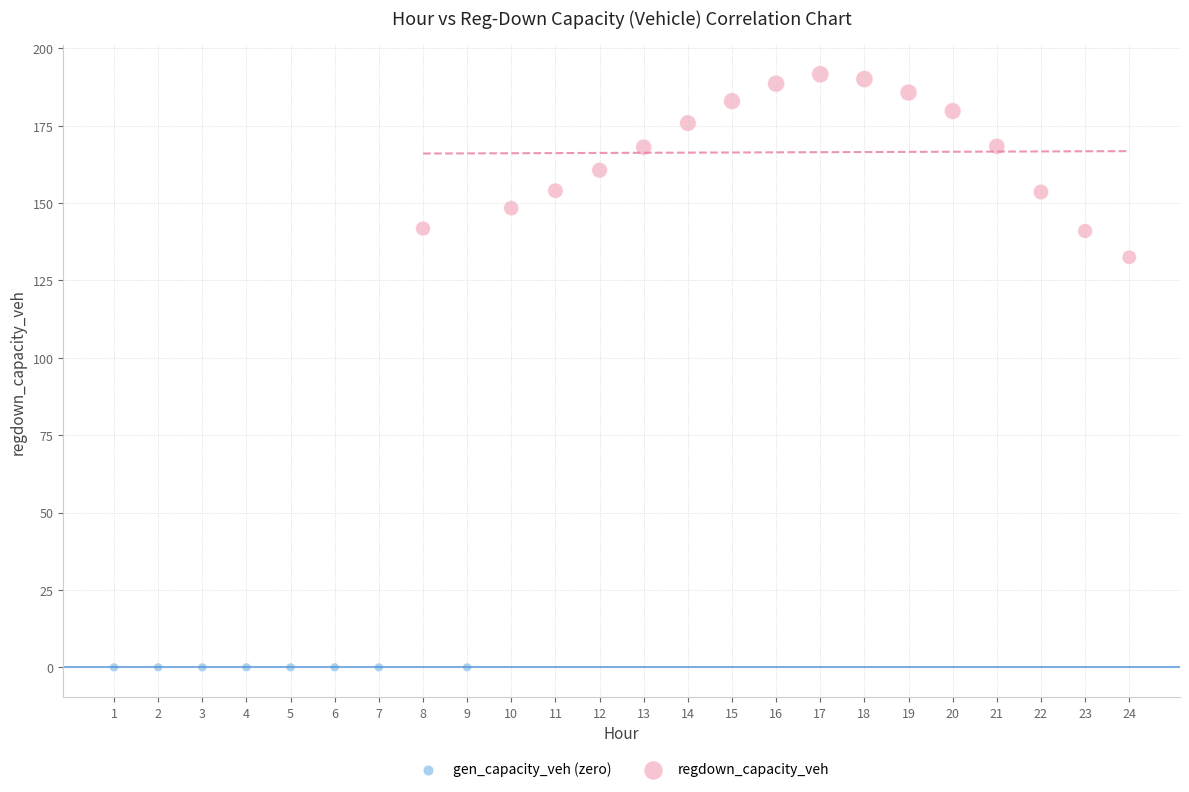

Which series reaches the minimum Y coordinate?

gen_capacity_veh (zero)